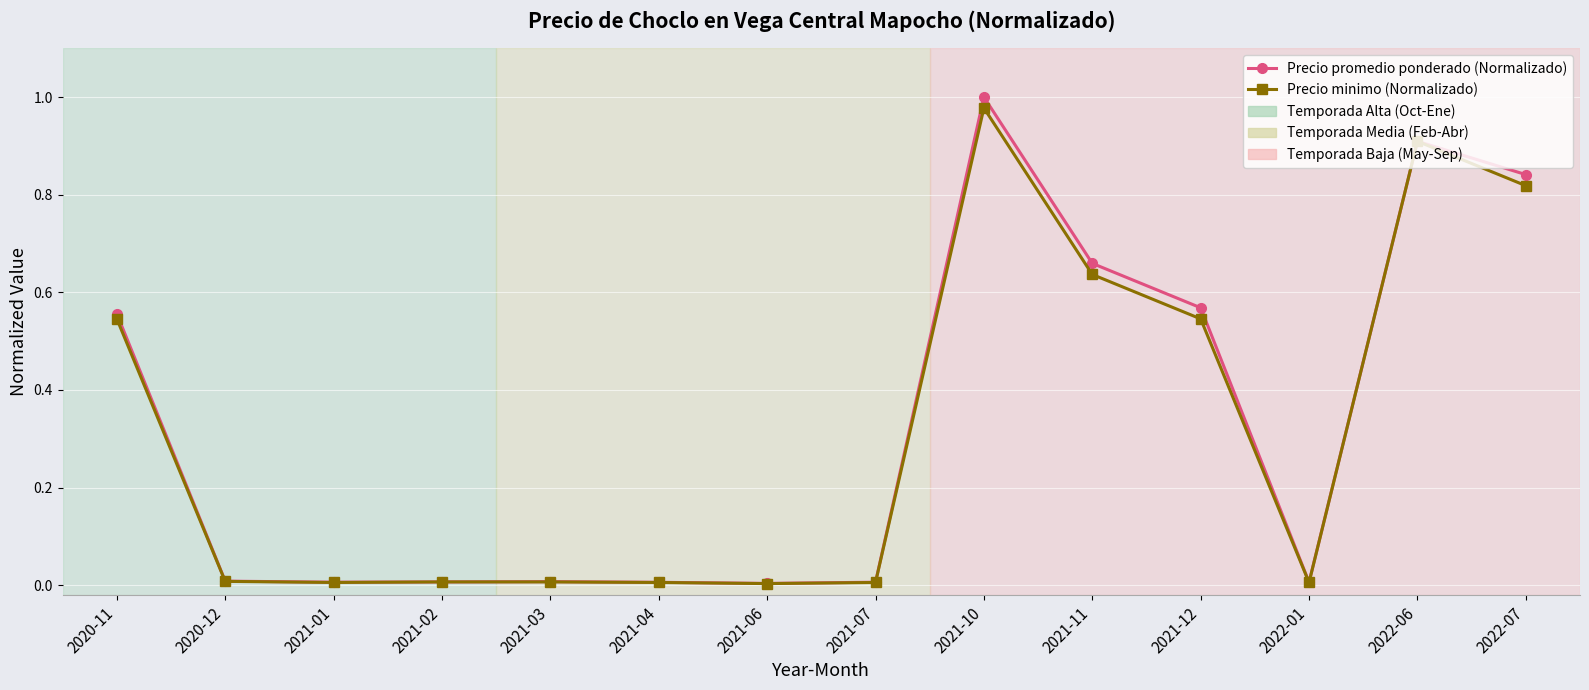

Which series has the widest spread of values?

Precio promedio ponderado (Normalizado)